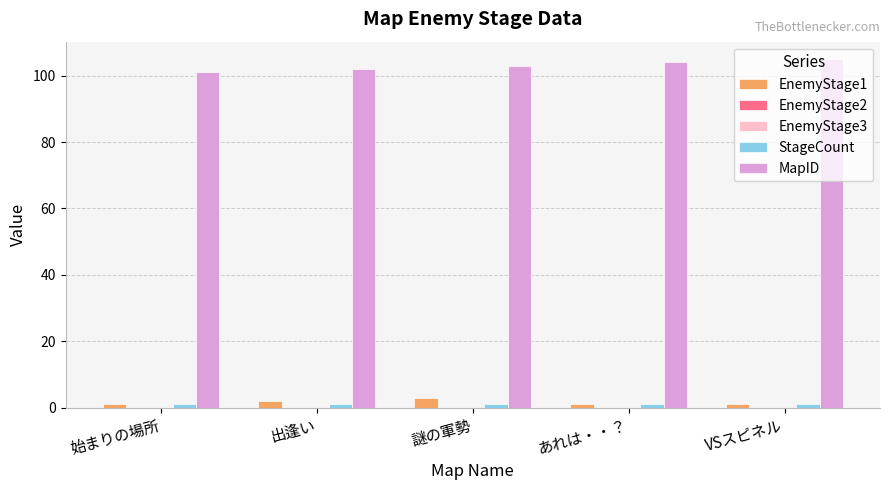

What is the difference between the maximum and minimum values in the EnemyStage1 series?

2